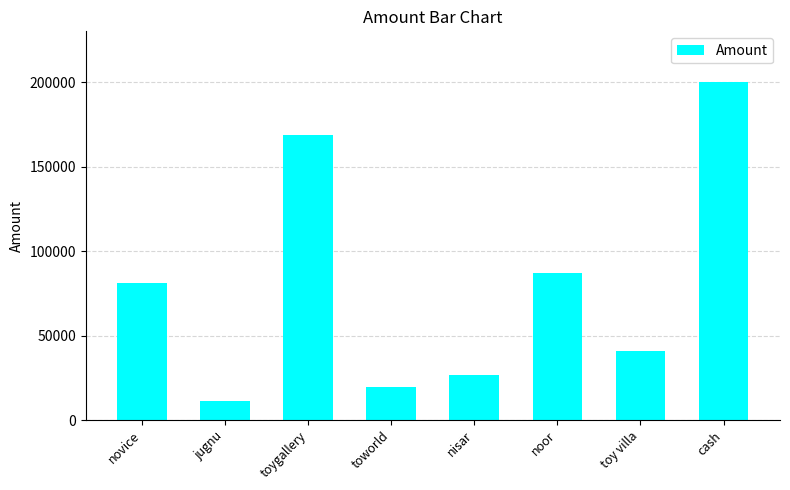

Is it true that the value at nisar is 26956?

True